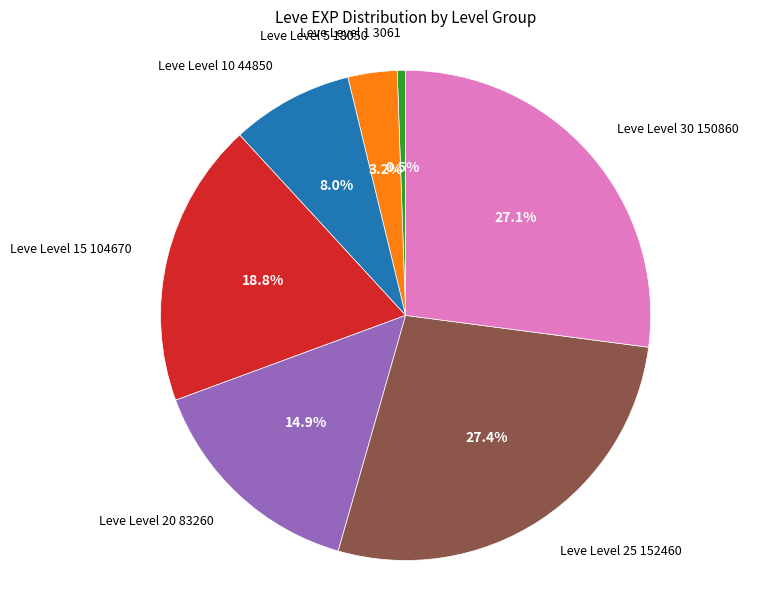

Does any single category account for the majority?

No